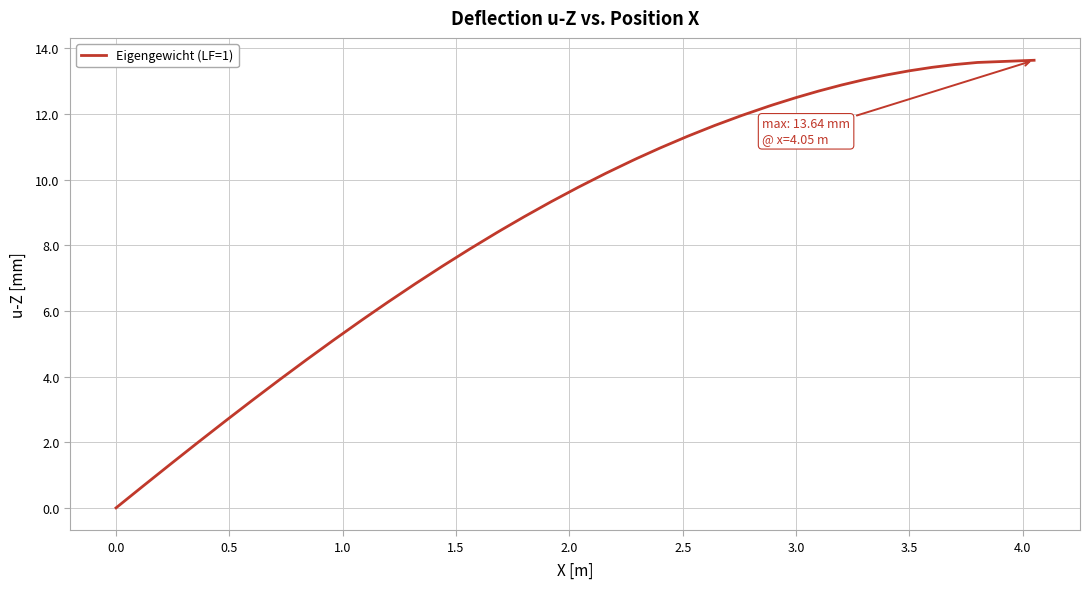

What is the sum of all values?

344.5